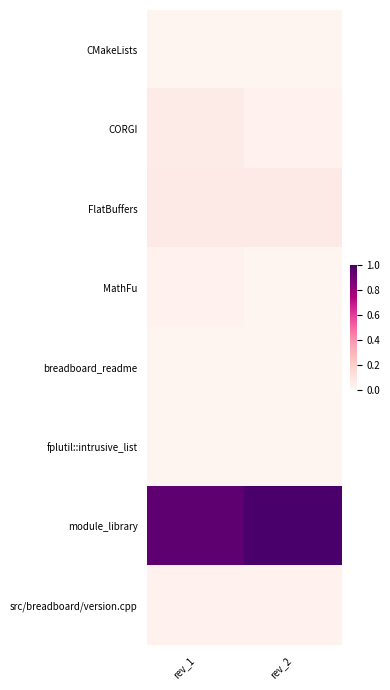

At which category is the sum across all series the highest?

rev_2